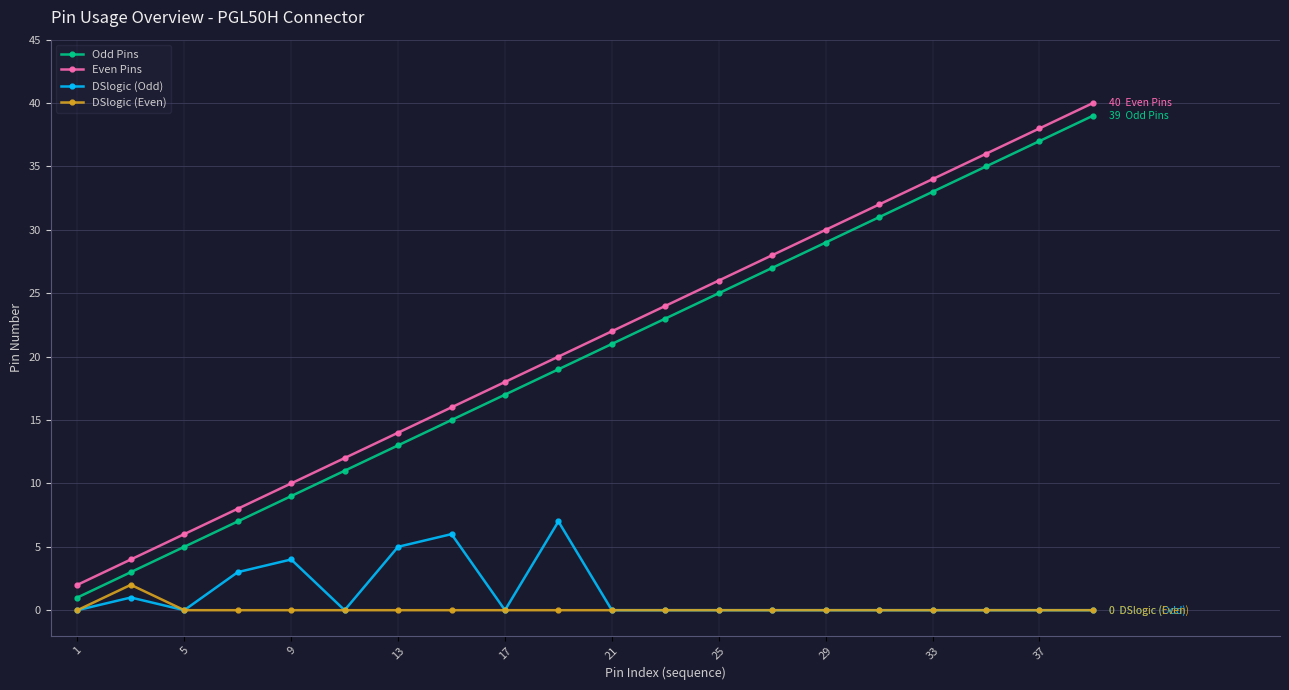

True or false: DSlogic (Even) and Even Pins cross at least once.

False